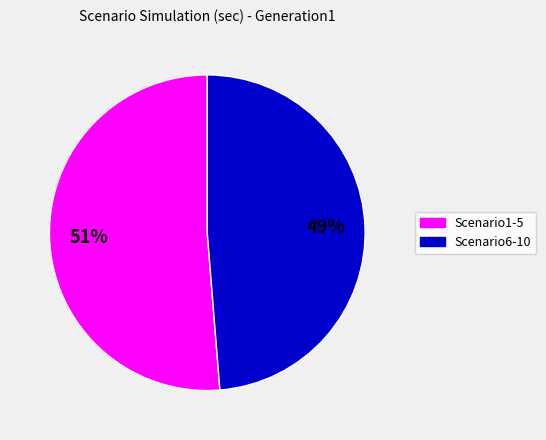

Does any single category account for the majority?

Yes